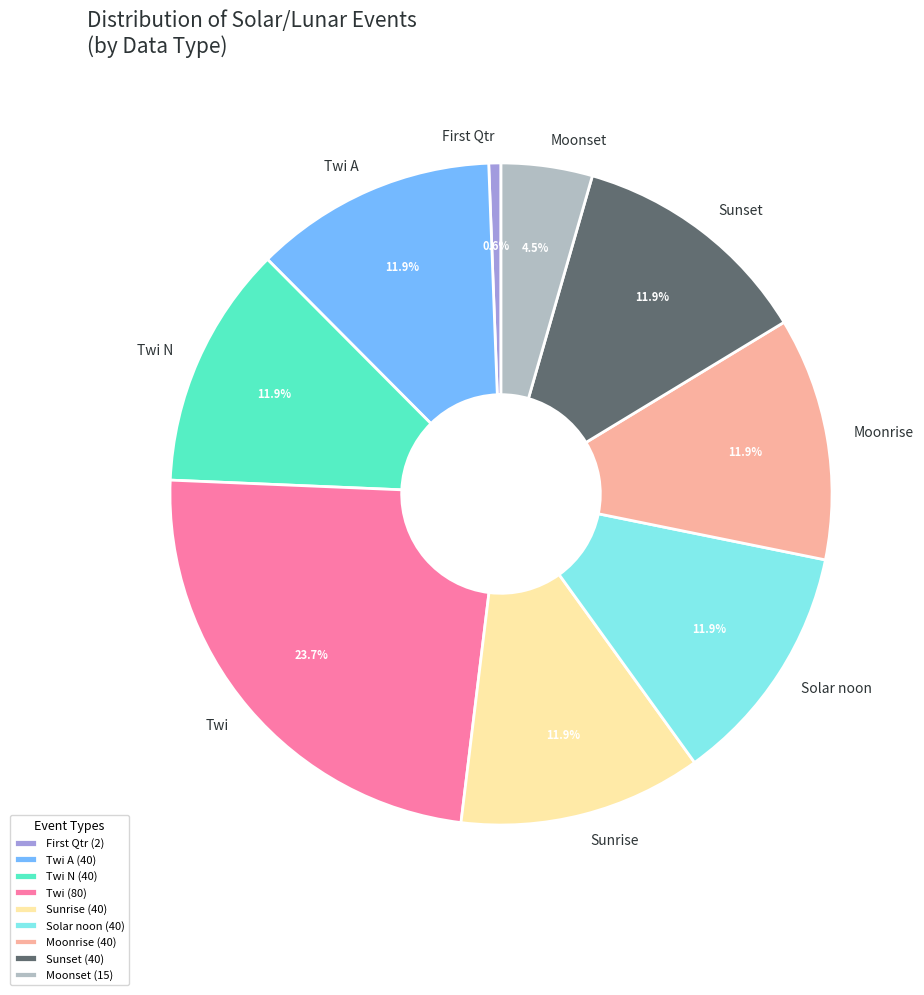

How many slices are in this pie chart?

9